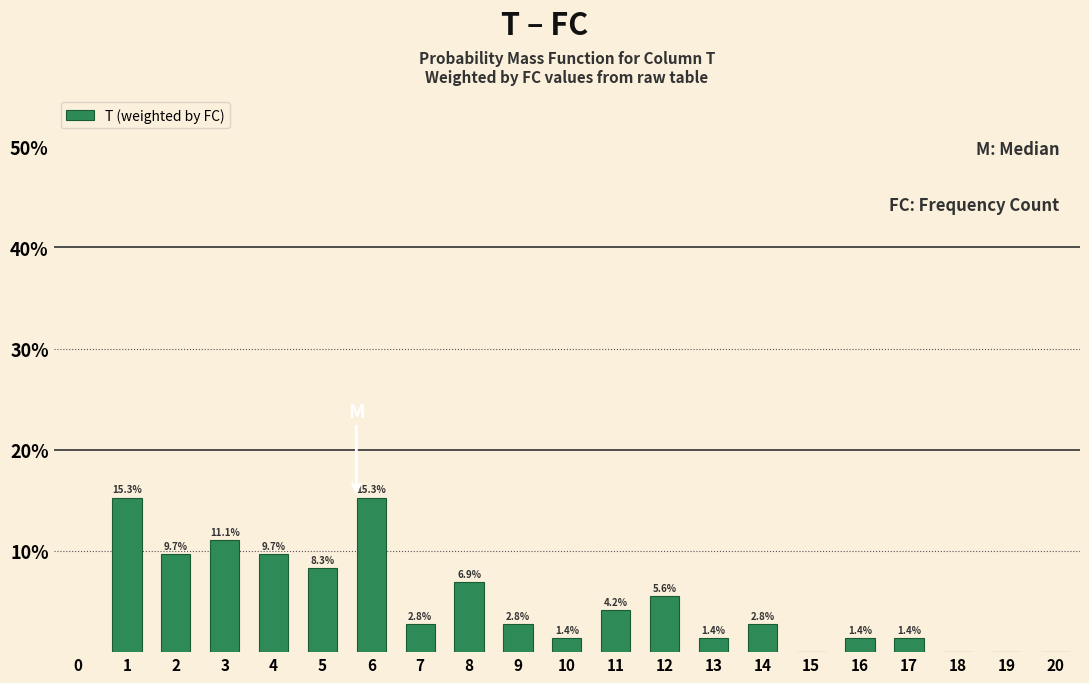

Reading left to right, list all the values displayed in this chart.

1=15.3	2=9.7	3=11.1	4=9.7	5=8.3	6=15.3	7=2.8	8=6.9	9=2.8	10=1.4	11=4.2	12=5.6	13=1.4	14=2.8	15=0.0	16=1.4	17=1.4	18=0.0	19=0.0	20=0.0